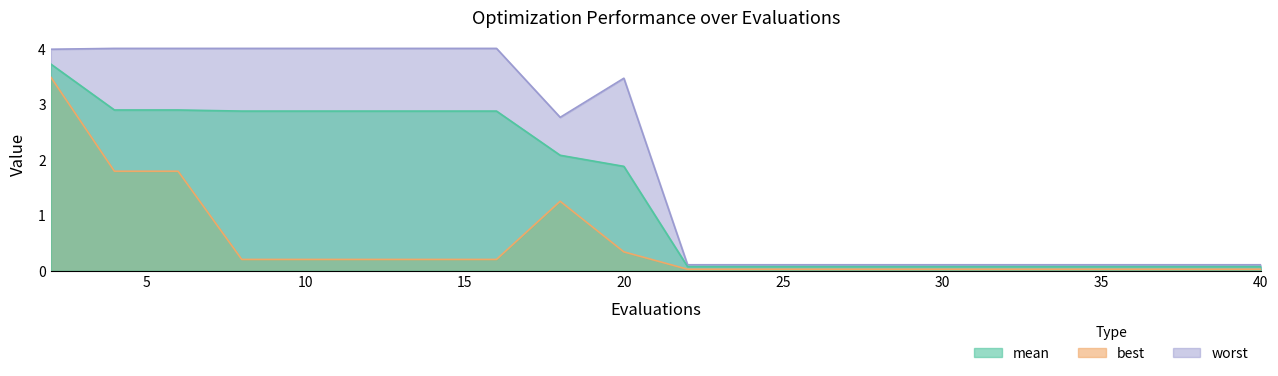

True or false: best and worst cross at least once.

False